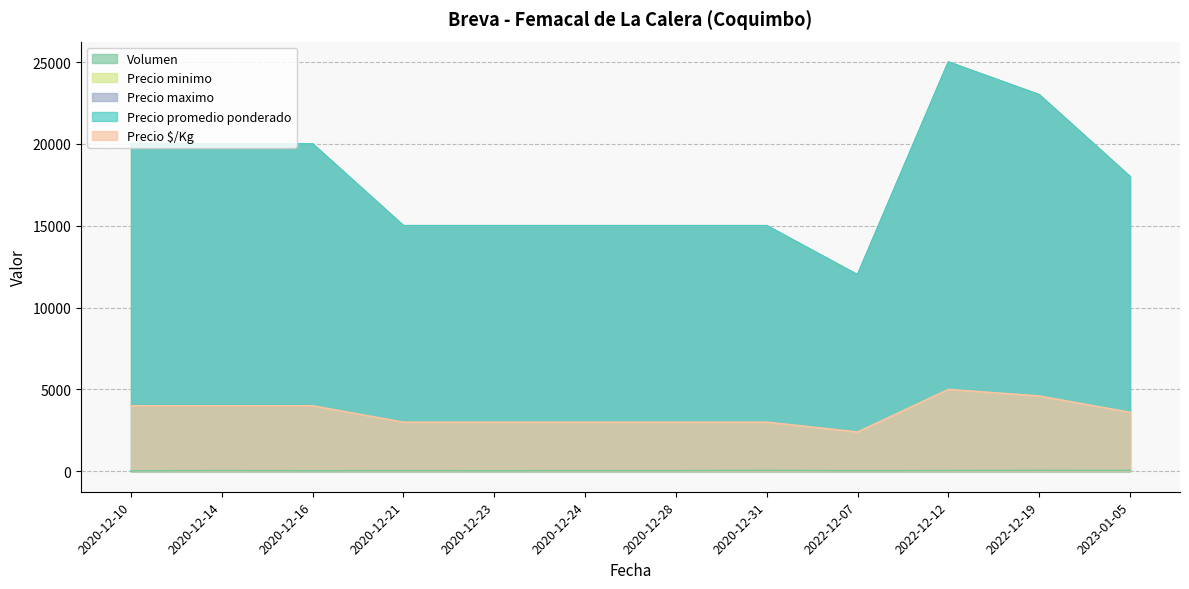

True or false: Precio promedio ponderado and Precio minimo intersect in this chart.

False